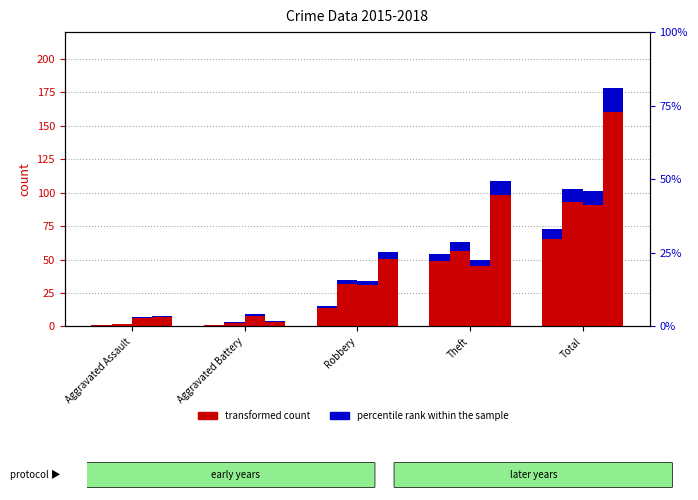

What position from the left is Aggravated Battery?

2